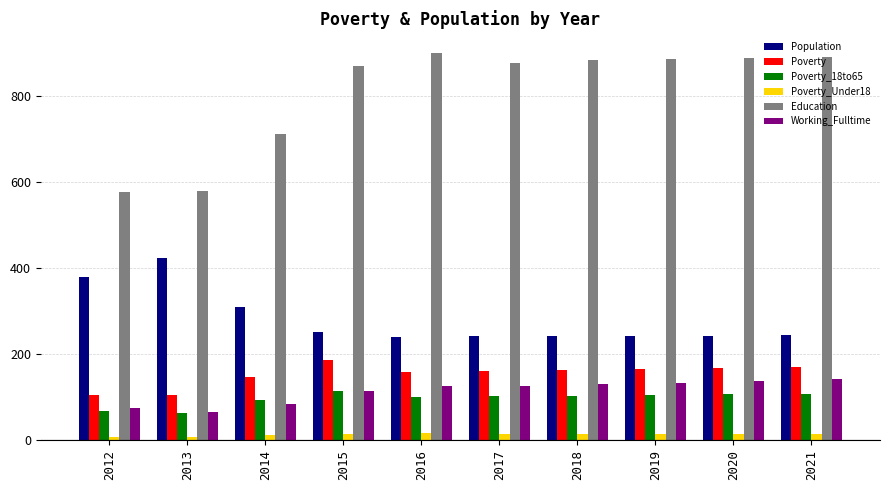

What is the average value of the Poverty_18to65 series?

96